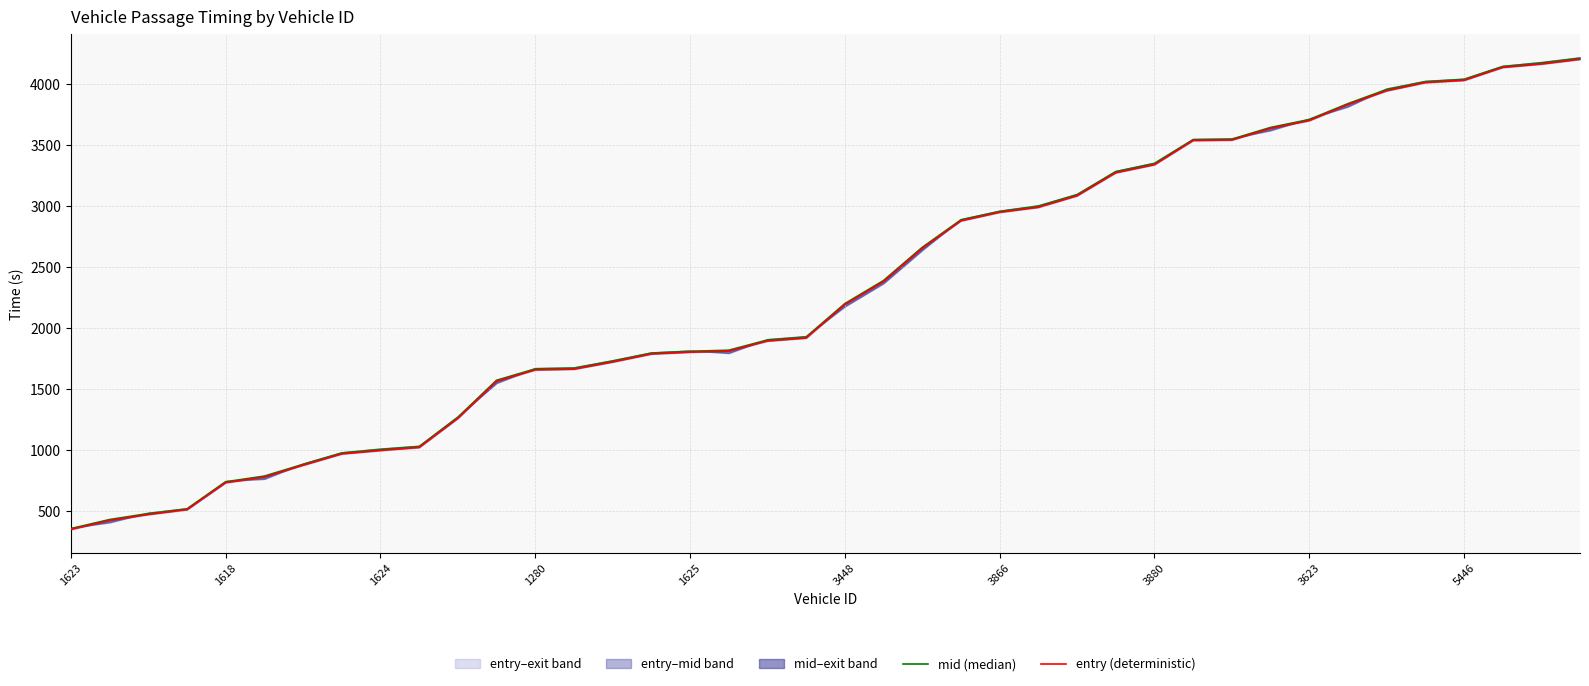

Between 15 and 14, which is larger?

15